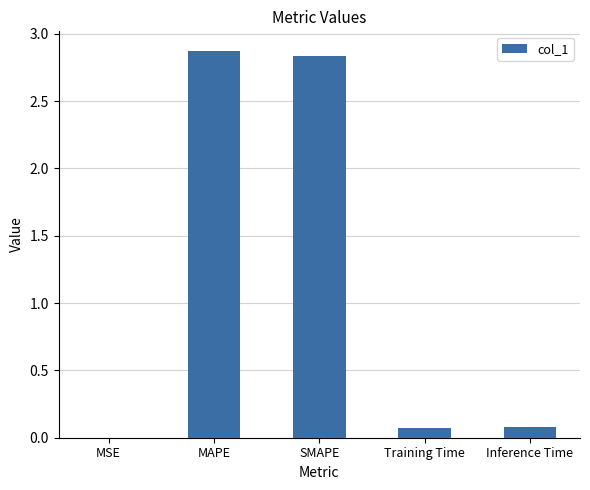

At which category does the chart reach its peak across all series?

MAPE